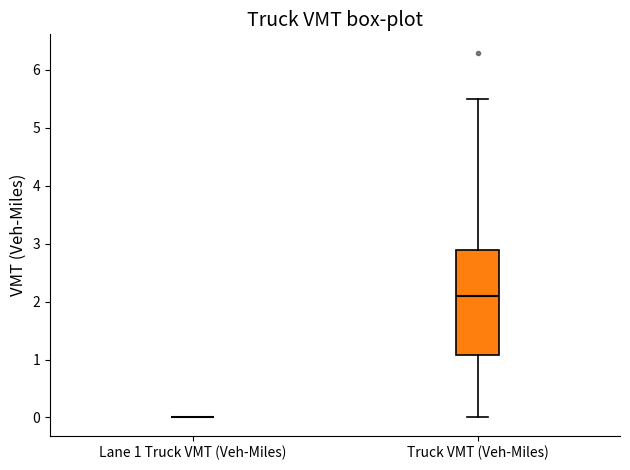

Reading left to right, transcribe this box plot: for each box, give where its median line is, the range the box spans, and where its two whiskers end, as read against the y-axis. The values are not printed on the chart, so give them approximately, as read against the axis.

Lane 1 Truck VMT (Veh-Miles): box collapsed to a line at 0.0, whiskers 0.0 to 0.0
Truck VMT (Veh-Miles): median 2.1, box 1.1 to 2.9, whiskers 0.0 to 5.5